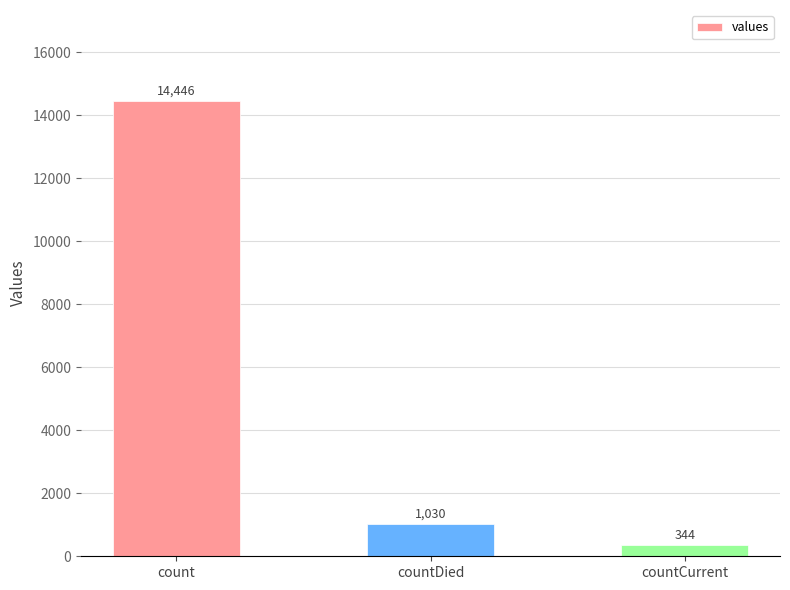

At which category does the chart reach its peak across all series?

count